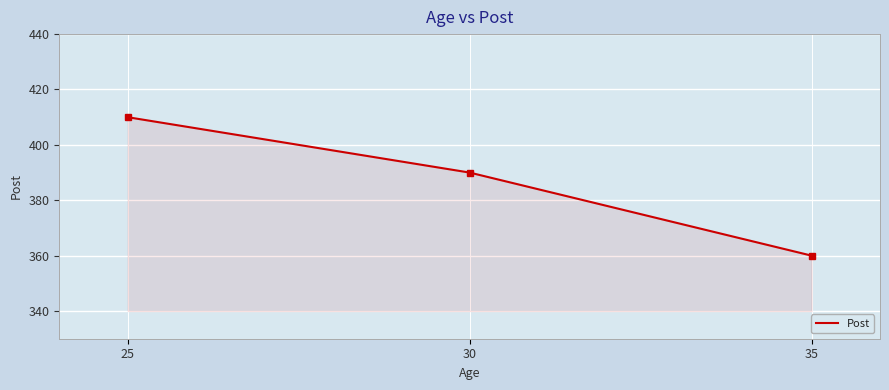

Approximately how many times larger is the value at 25 compared to 35?

1.1